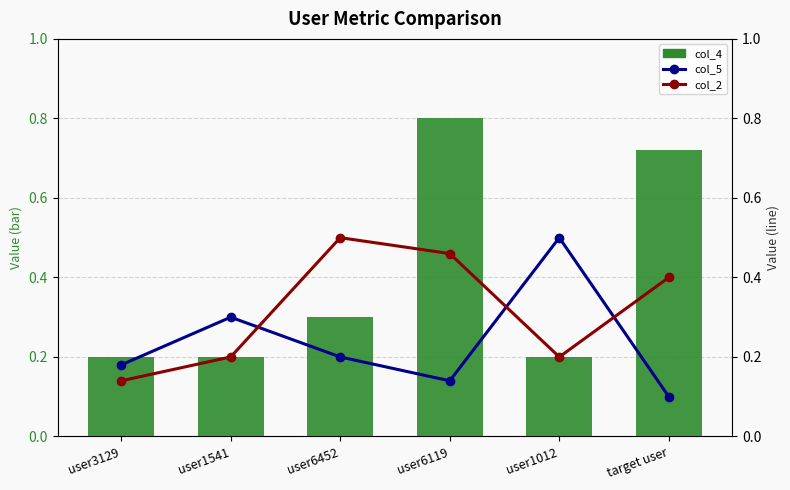

How many categories are shown in the chart?

6